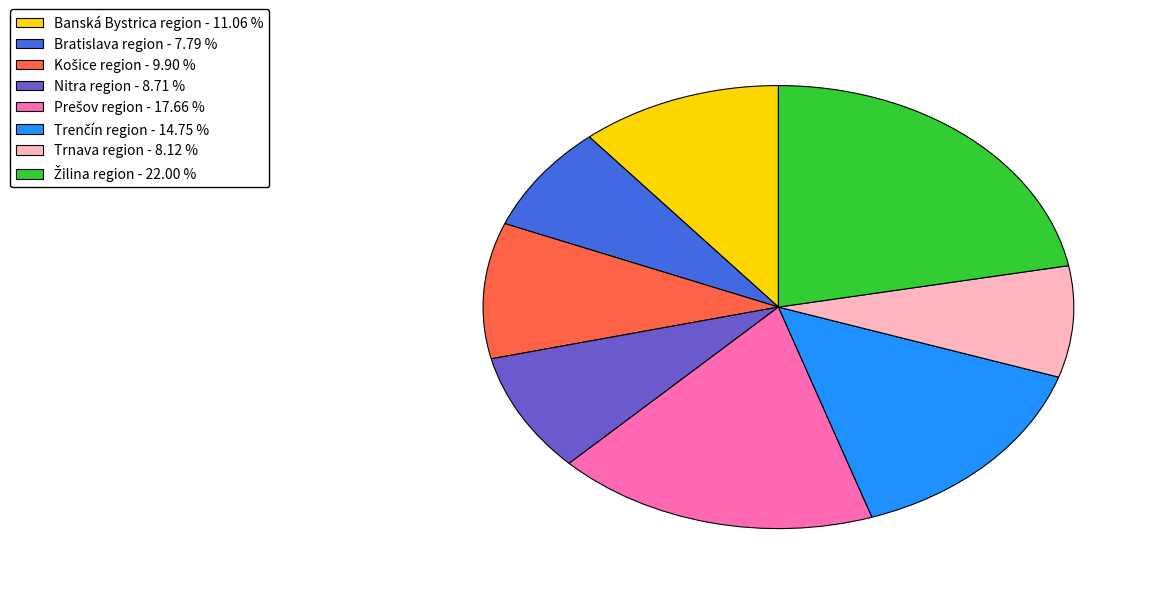

Is there a majority slice in this chart?

No